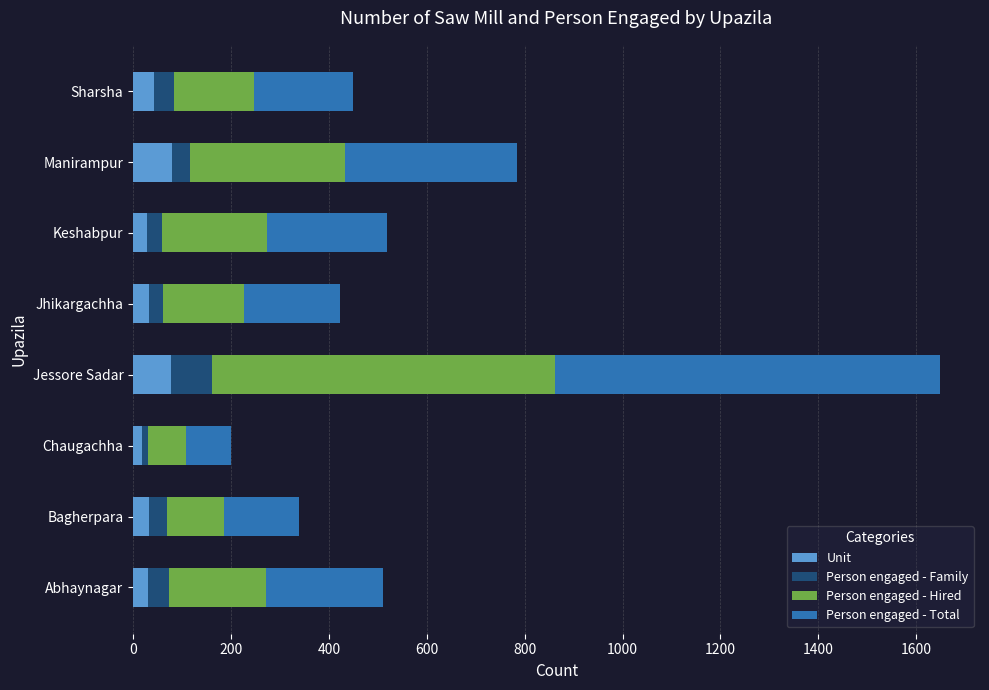

Count the number of data series in this chart.

4